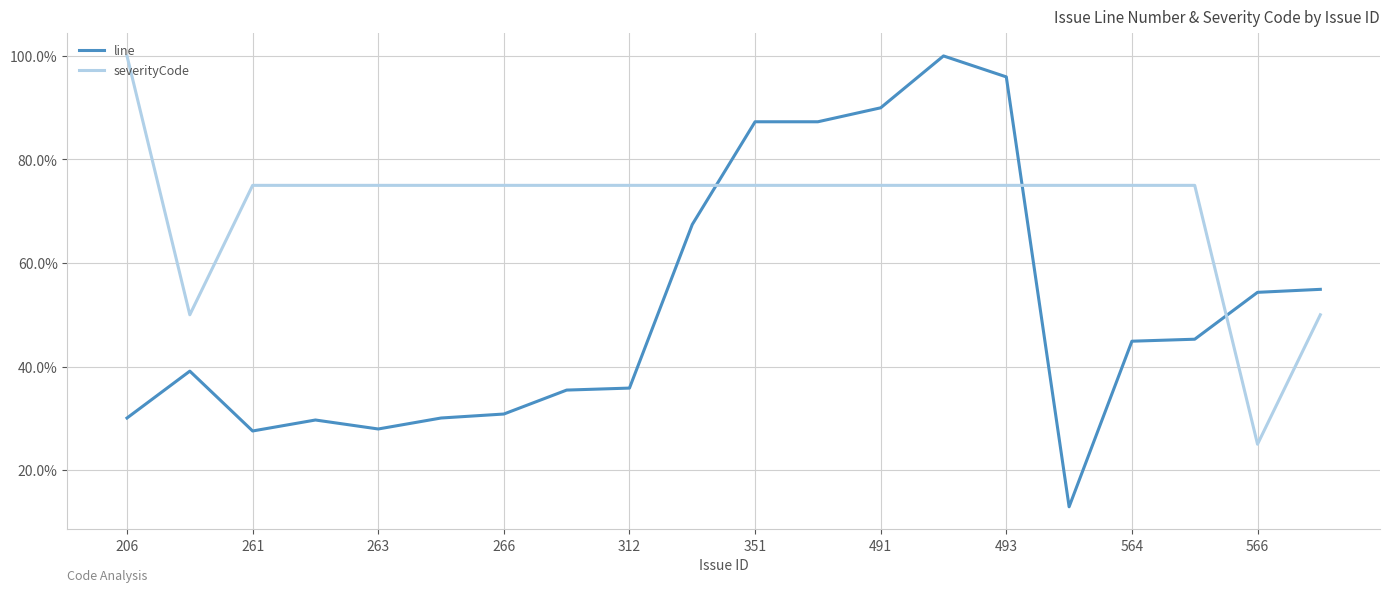

What is the difference between the maximum and second lowest values in the line series?

0.7